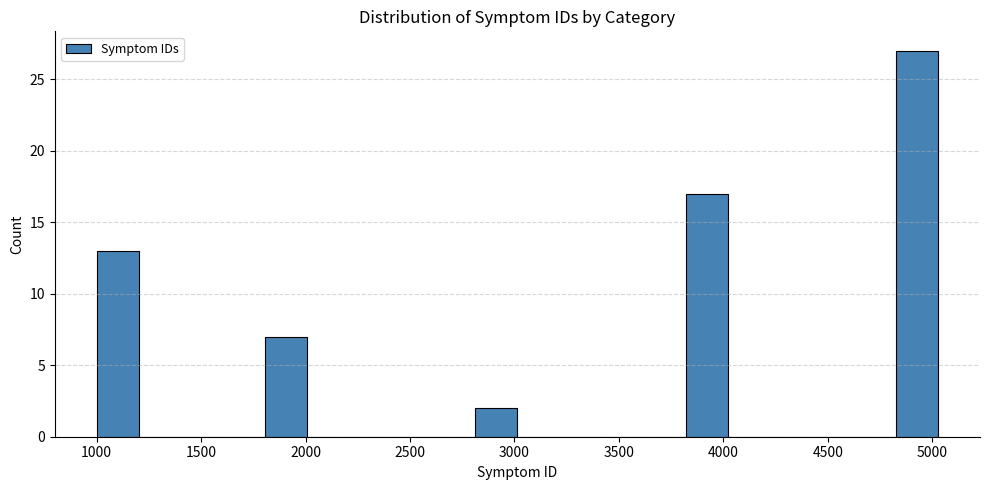

Over which range of the x-axis is the bar tallest?

4850 to 5050